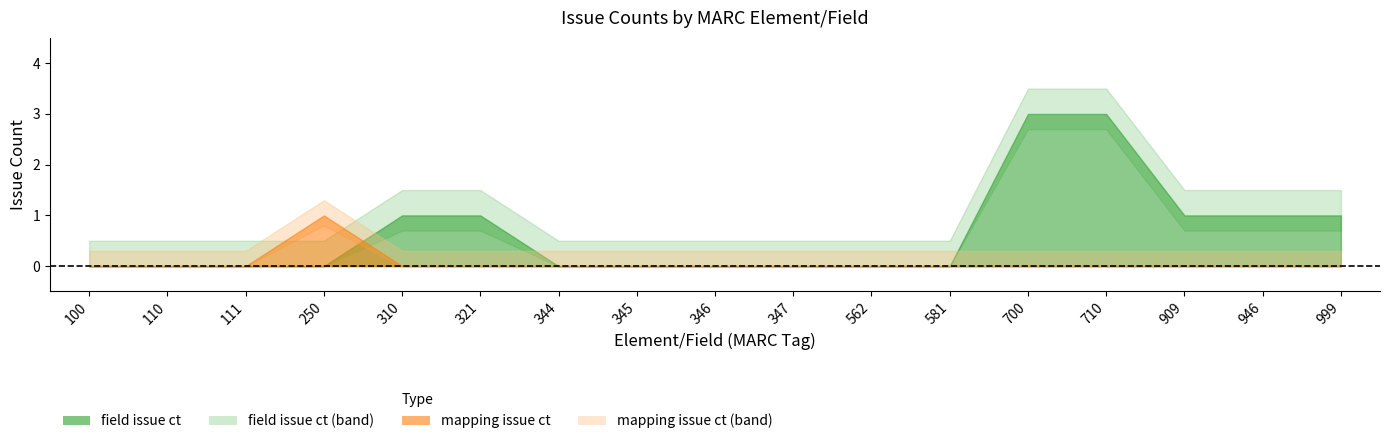

Reading left to right, list all the values displayed in this chart.

field issue ct: 0	0	0	0	1	1	0	0	0	0	0	0	3	3	1	1	1
mapping issue ct: 0	0	0	1	0	0	0	0	0	0	0	0	0	0	0	0	0